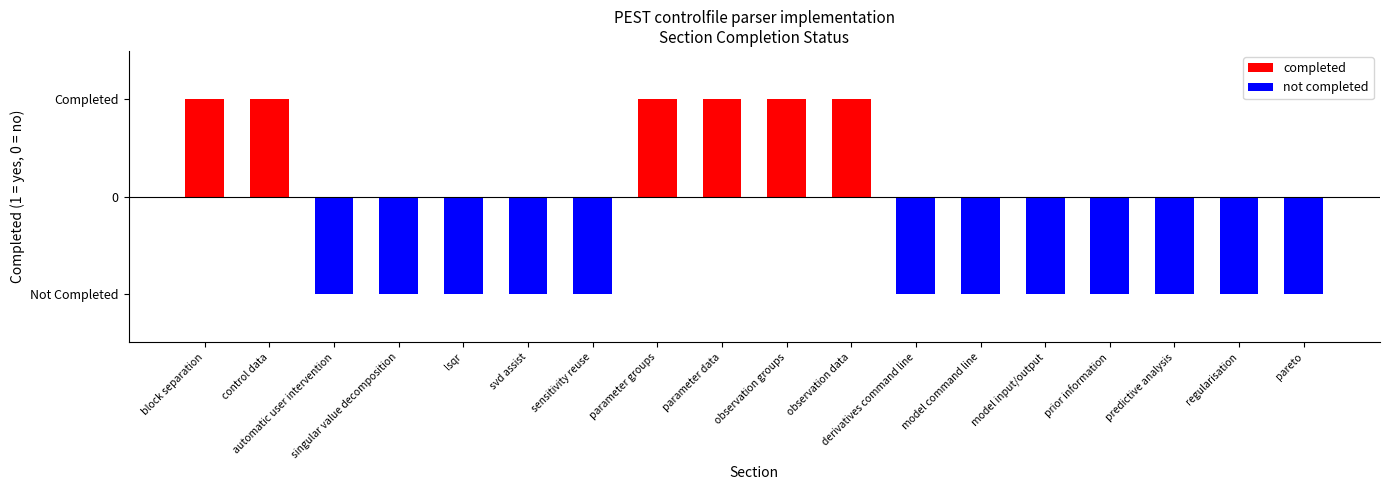

What is the label of the 5th bar from the left?

lsqr